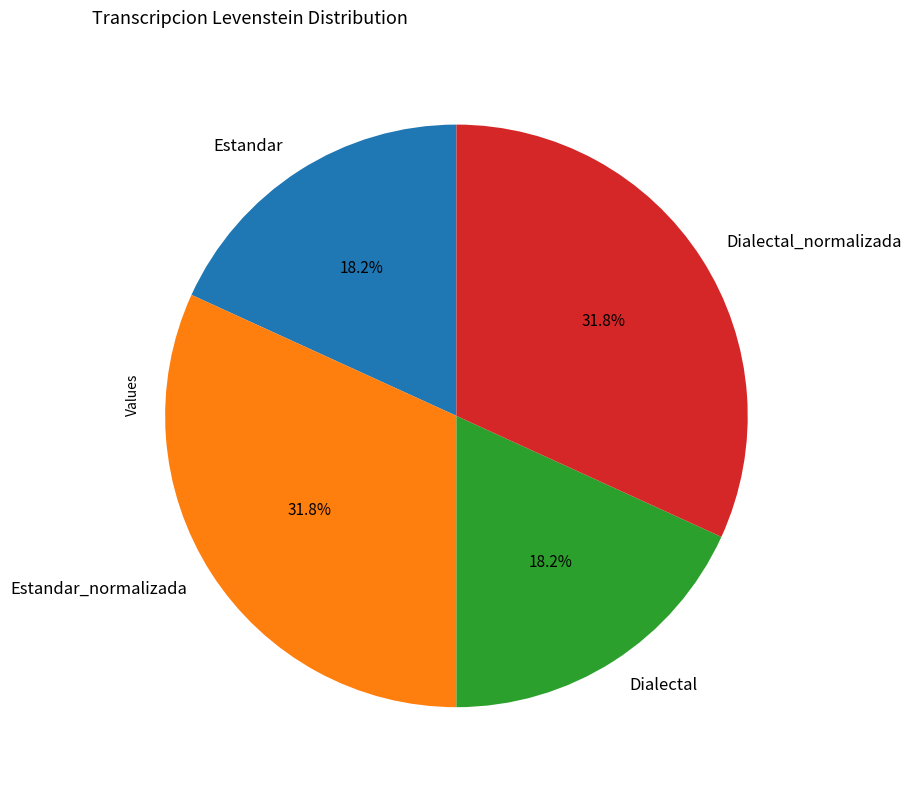

Is the sum of Estandar and Dialectal greater than half?

No